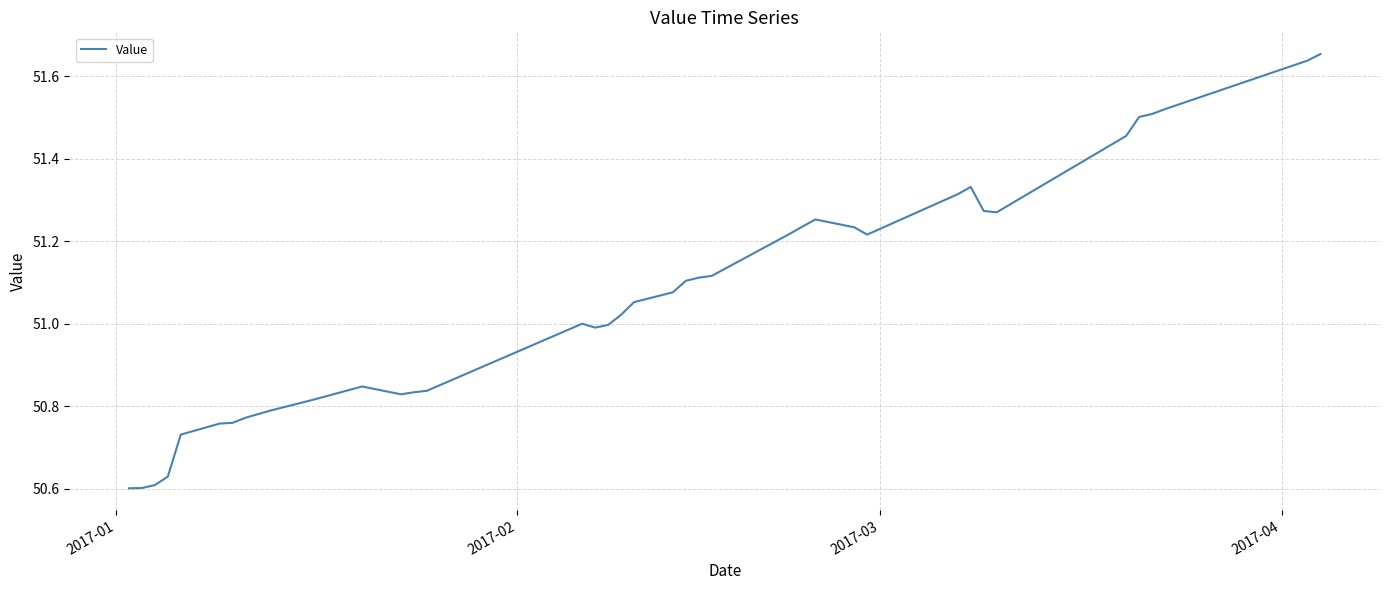

What is the difference between the maximum and minimum values?

1.1